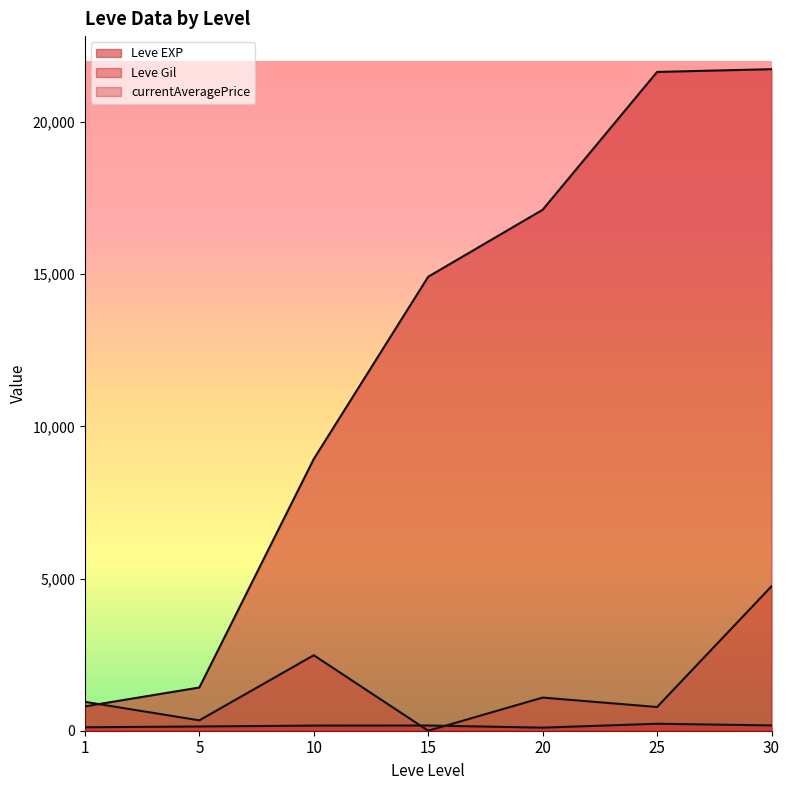

The Leve Gil (line) series shows 289.3 at 30. True or false?

False